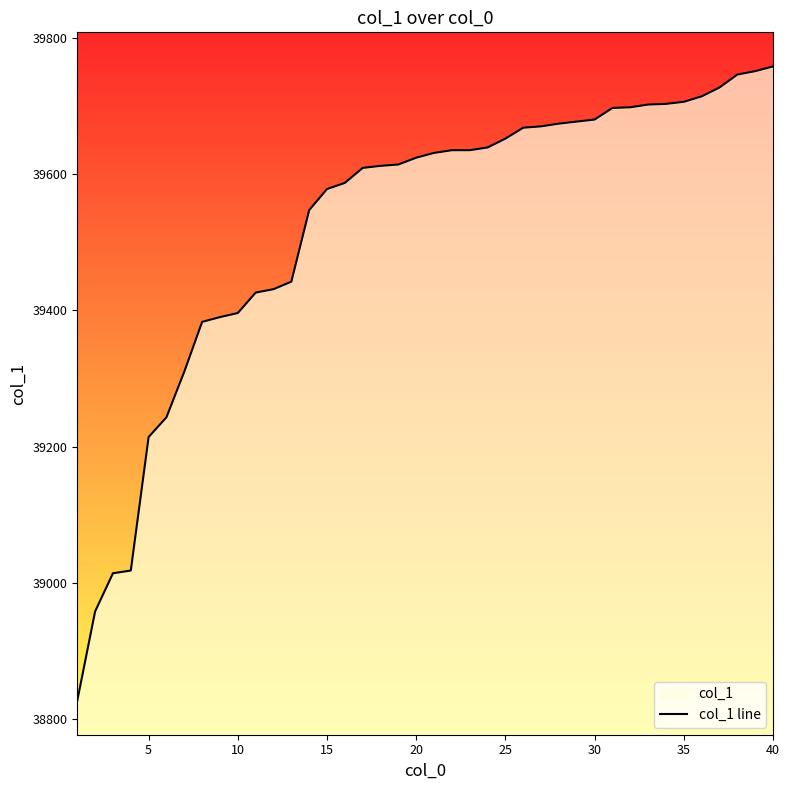

What is the difference between the maximum and minimum values?

931